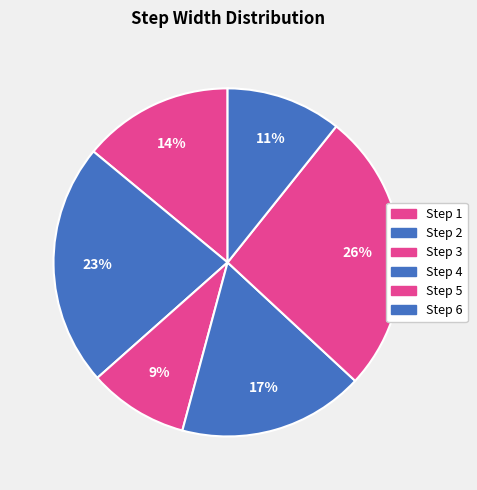

How many segments does this pie chart have?

6